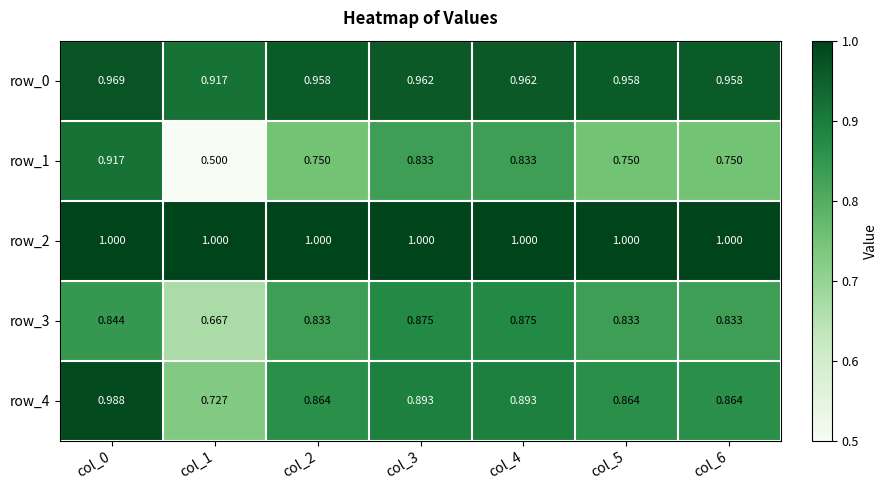

At col_5, list the series in order from smallest to largest.

row_1, row_3, row_4, row_0, row_2